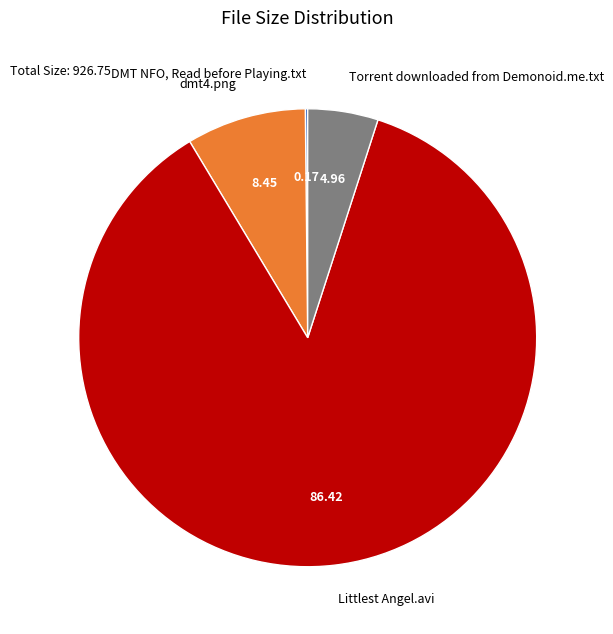

True or false: dmt4.png accounts for 8% of the total.

True